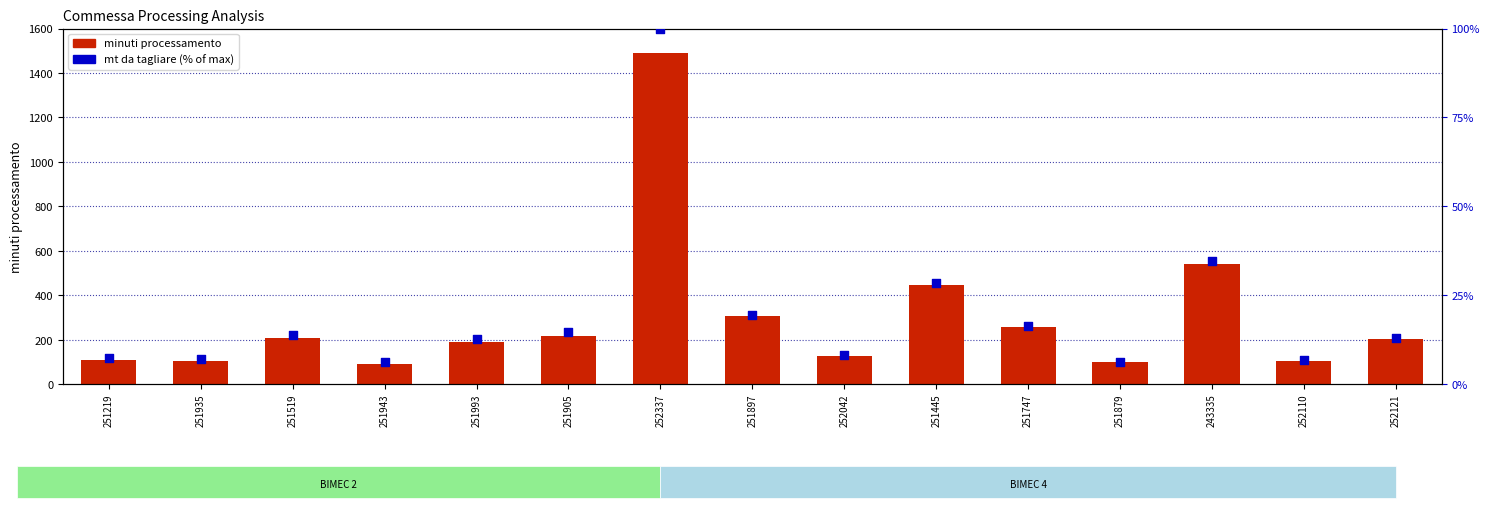

At which category is the sum across all series the highest?

252337